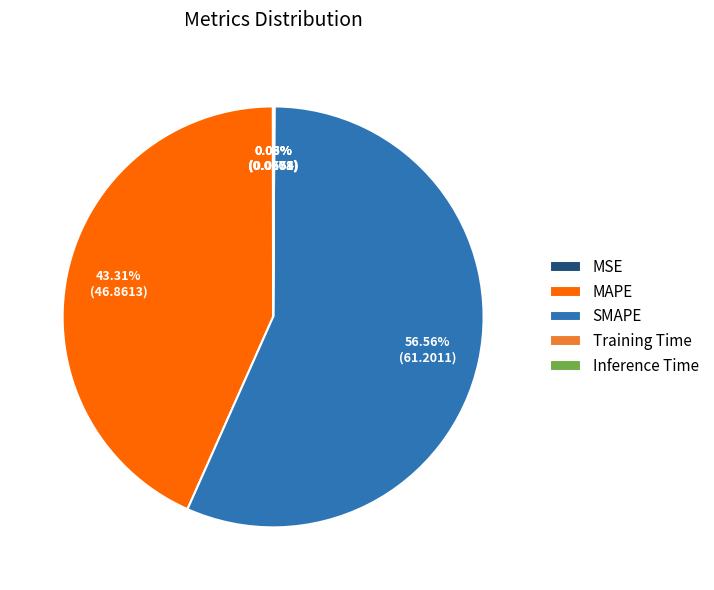

Is there a majority slice in this chart?

Yes